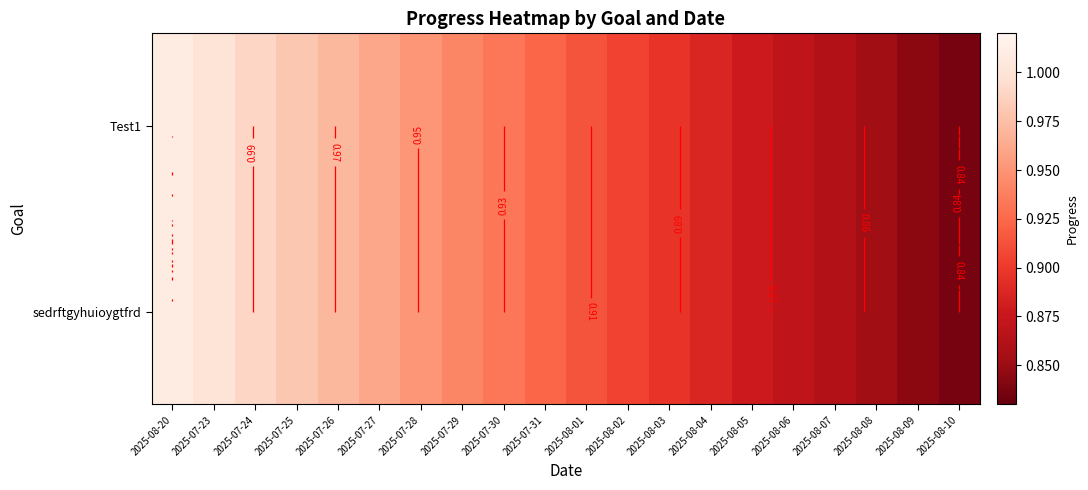

Rank the categories by sedrftgyhuioygtfrd value from highest to lowest.

2025-08-20, 2025-07-23, 2025-07-24, 2025-07-25, 2025-07-26, 2025-07-27, 2025-07-28, 2025-07-29, 2025-07-30, 2025-07-31, 2025-08-01, 2025-08-02, 2025-08-03, 2025-08-04, 2025-08-05, 2025-08-06, 2025-08-07, 2025-08-08, 2025-08-09, 2025-08-10